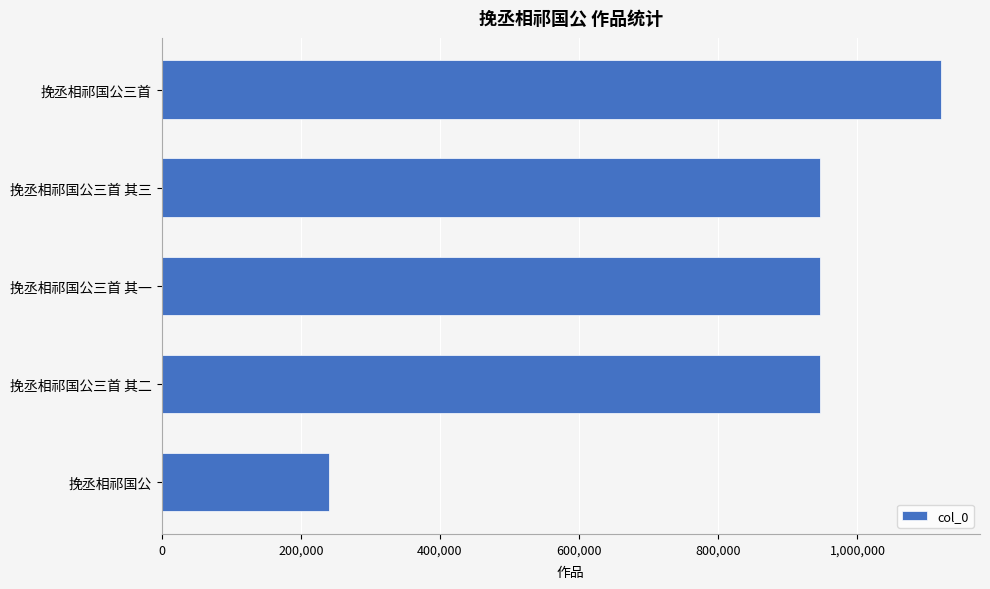

Which category has the lowest value across all series?

挽丞相祁国公